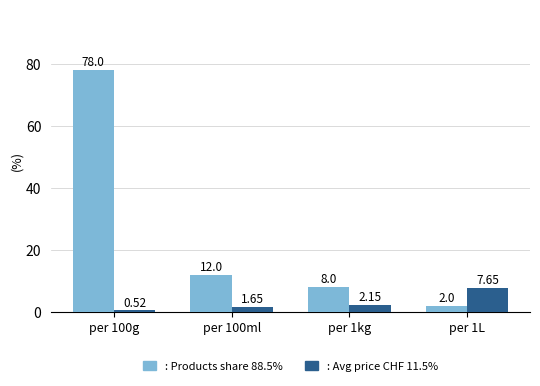

What is the total value across all series at per 1L?

9.7